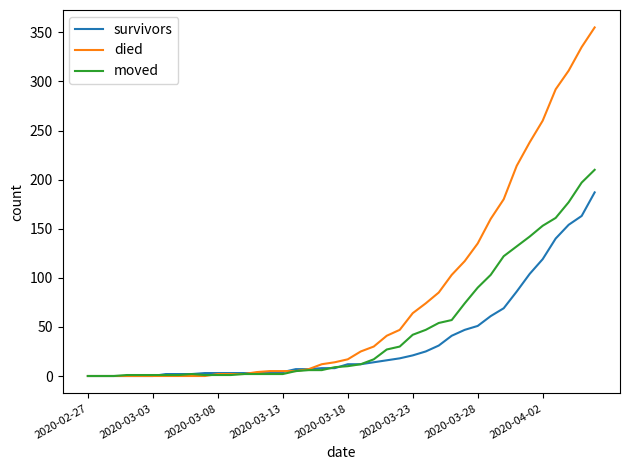

What are all the series names shown in the legend?

survivors, died, moved